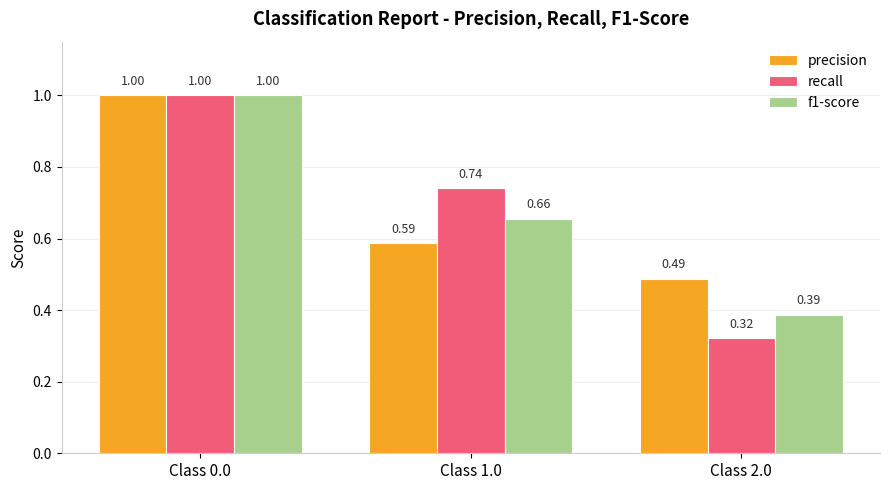

Which series has the largest total across all categories?

precision